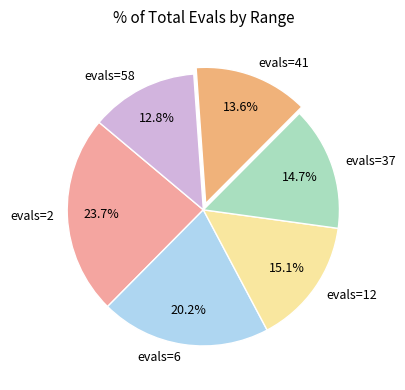

To the nearest percent, what is the difference between the evals=37 and evals=6 slice percentages?

5%